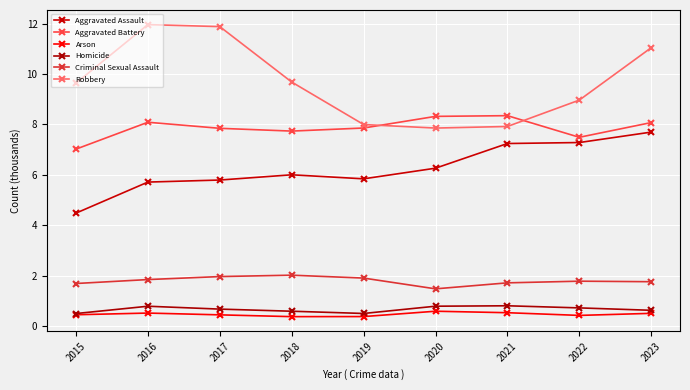

What is the difference between the maximum and minimum values in the Aggravated Battery series?

1.3